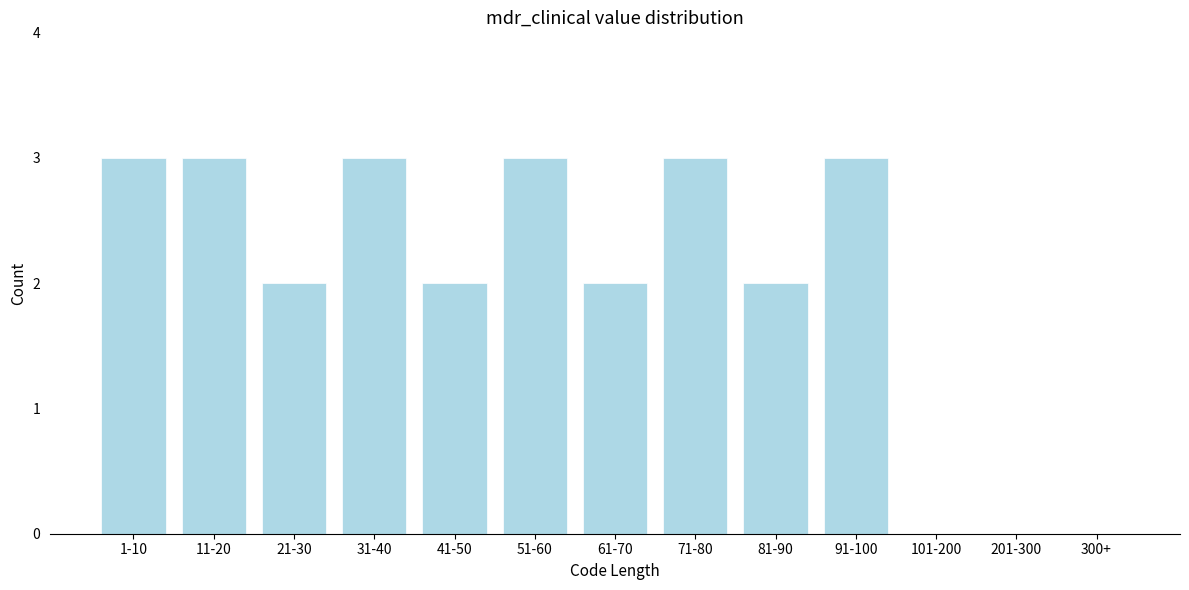

Reading left to right, transcribe all the data shown in this chart.

1-10=3	11-20=3	21-30=2	31-40=3	41-50=2	51-60=3	61-70=2	71-80=3	81-90=2	91-100=3	101-200=0	201-300=0	300+=0